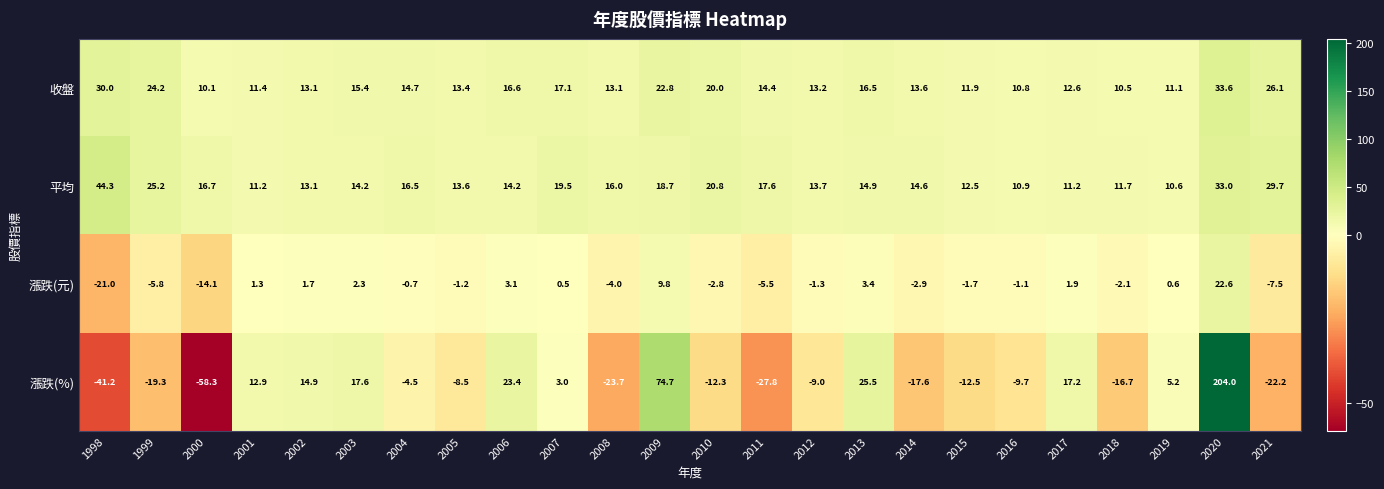

Which series has the widest spread of values?

漲跌(%)